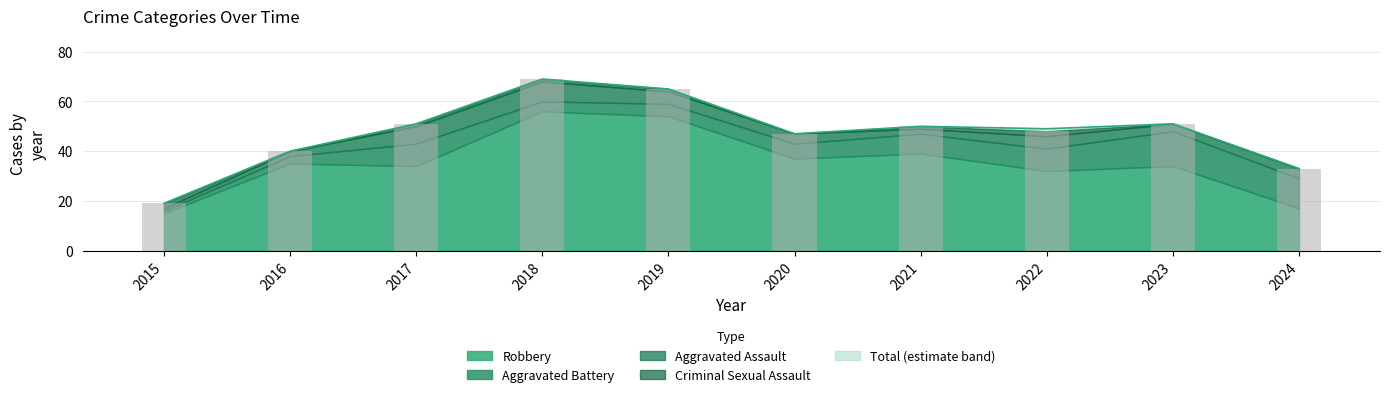

True or false: Criminal Sexual Assault has a value of 1 at 2023.

False